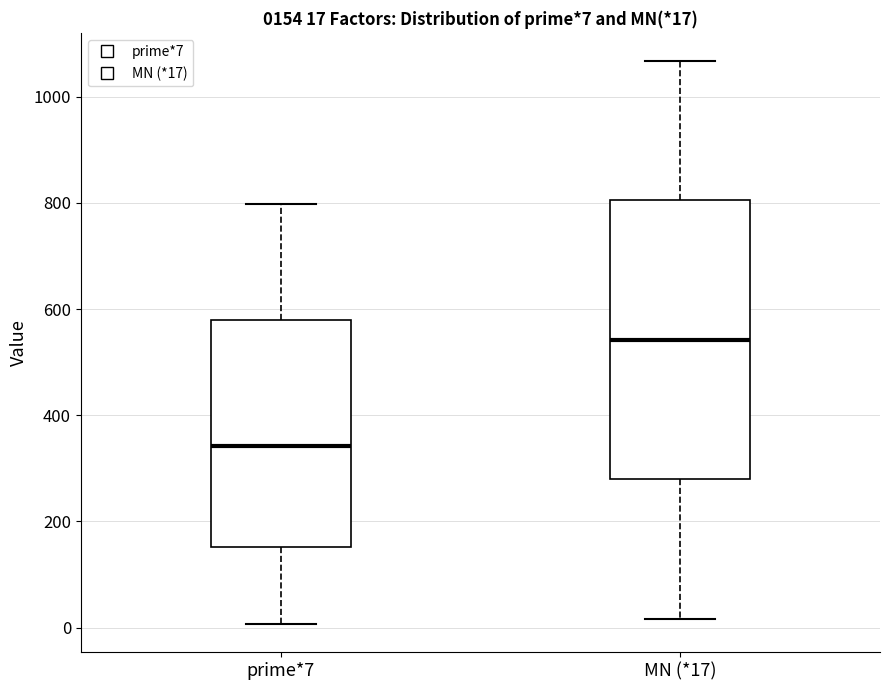

Which box has the highest median line?

MN (*17)